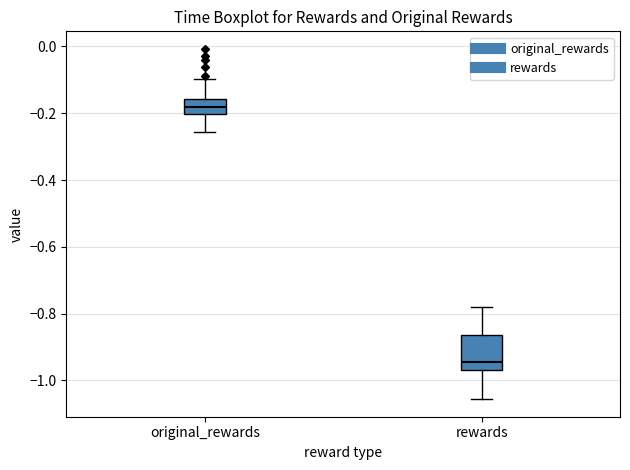

Comparing the boxes themselves (not the whiskers), which one is the tallest?

rewards